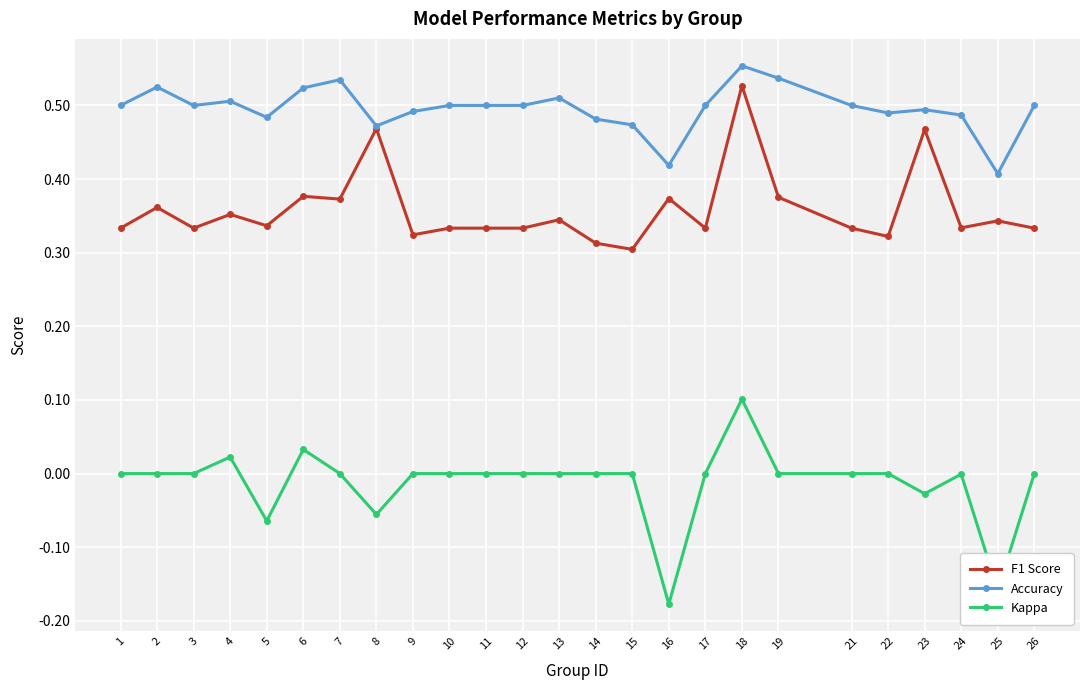

Which category has the lowest value across all series?

16